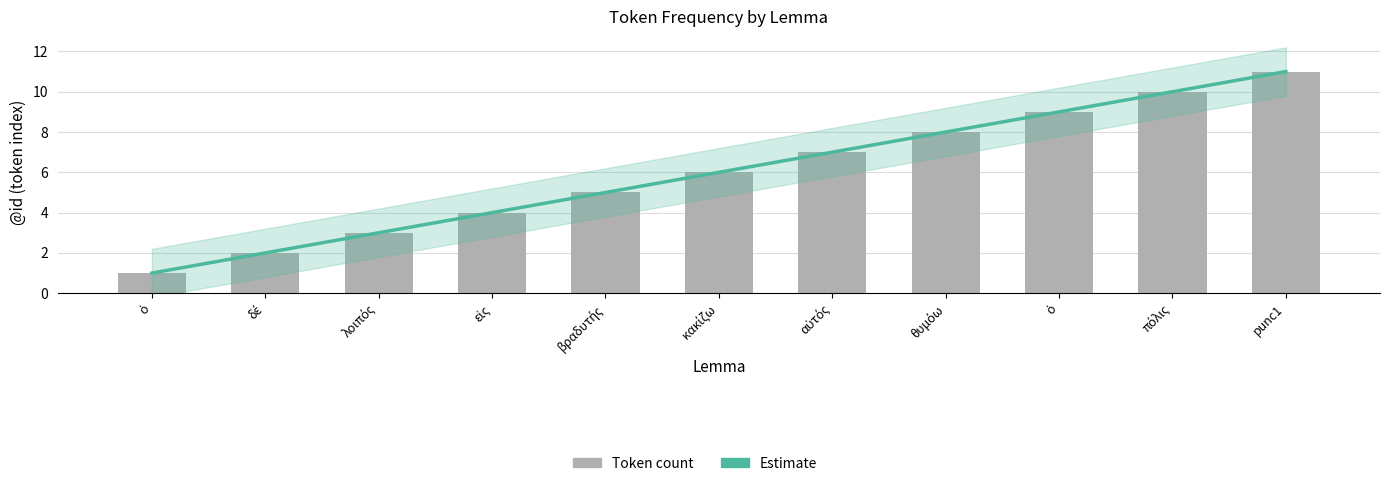

Where is the data nearest to the value 6?

κακίζω